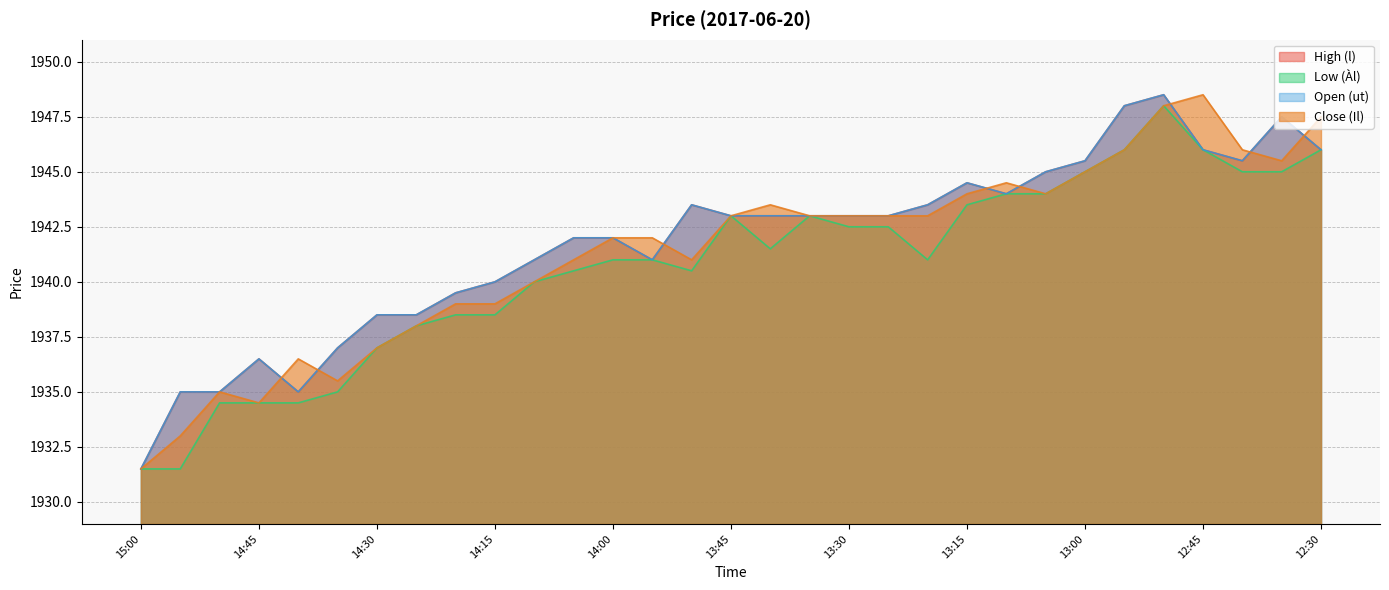

Where does the Close (Il) series first go above 1943?

13:40